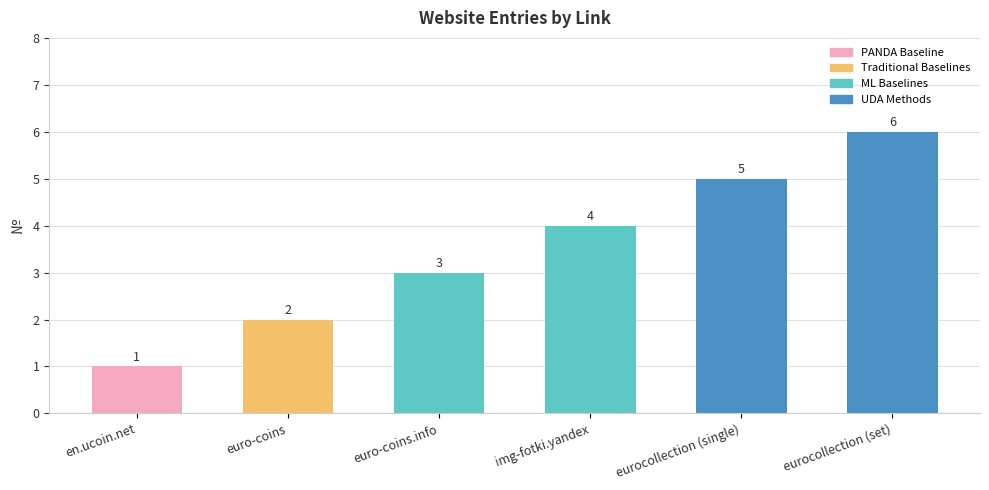

How many data points are less than 4?

3